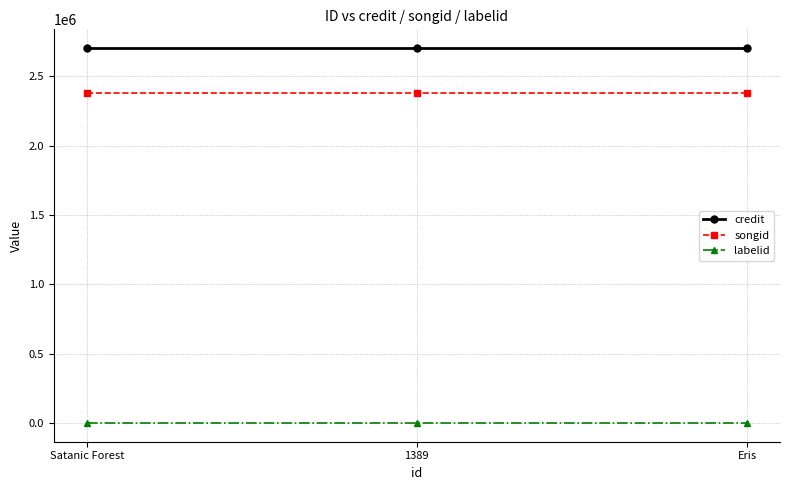

What is the maximum value shown in the chart?

2702641